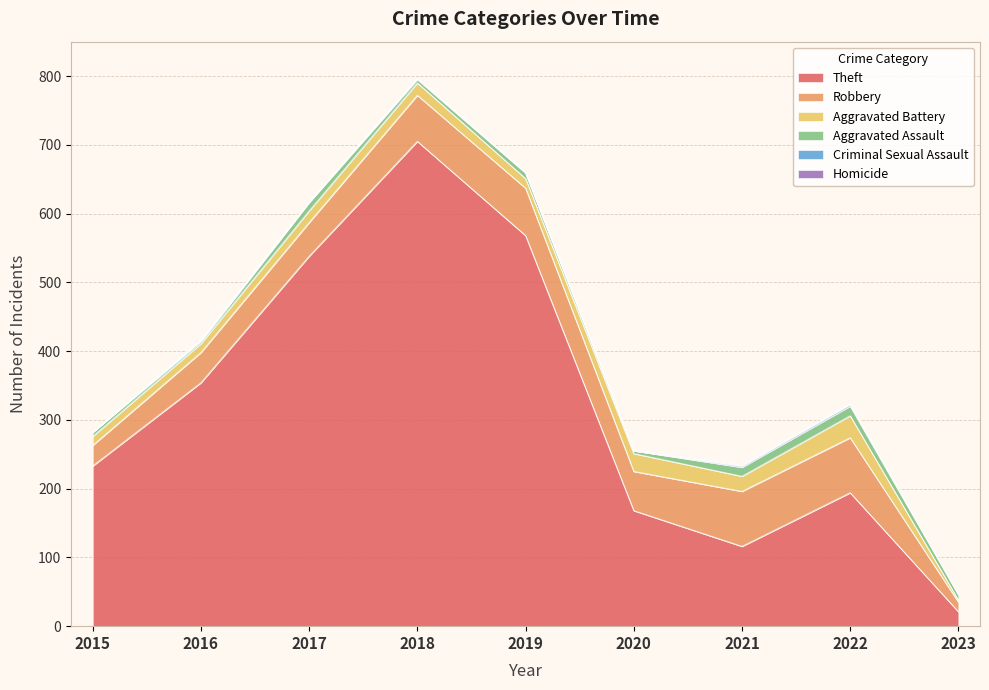

True or false: Aggravated Battery and Theft cross at least once.

False